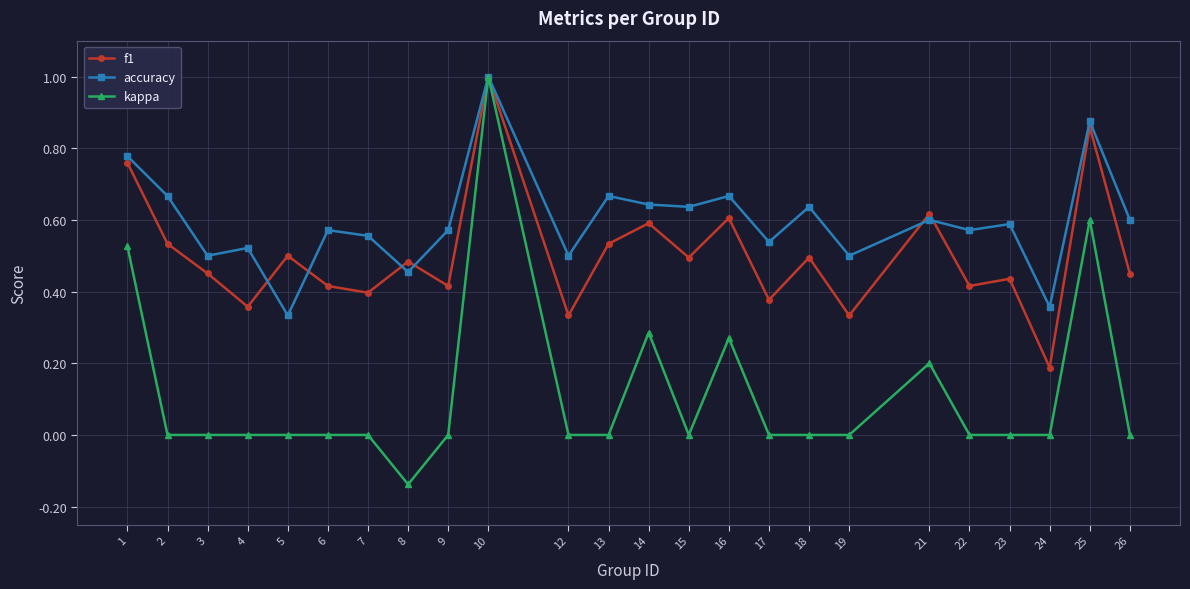

Which series has the largest total across all categories?

accuracy